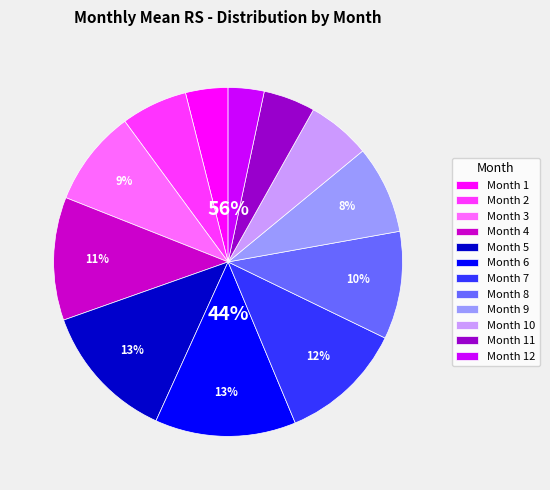

Which category has the smallest portion of the pie?

12